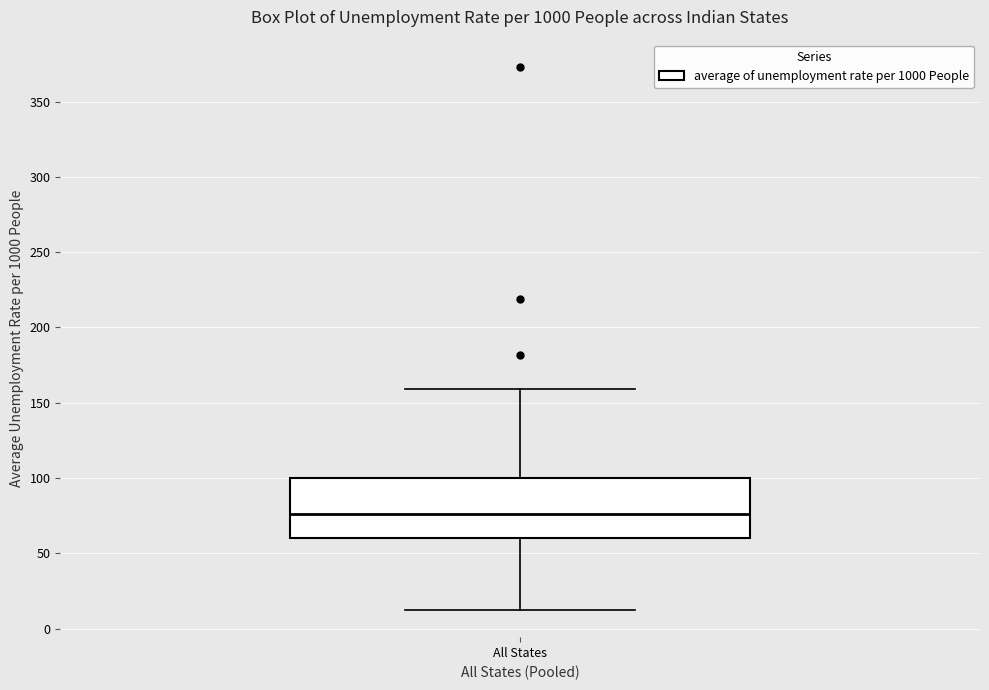

Read this box plot against the y-axis: the position of the median line, the range covered by the box, and the ends of both whiskers. The values are not printed on the chart, so give them approximately, as read against the axis.

median 75, box 60 to 100, whiskers 10 to 160